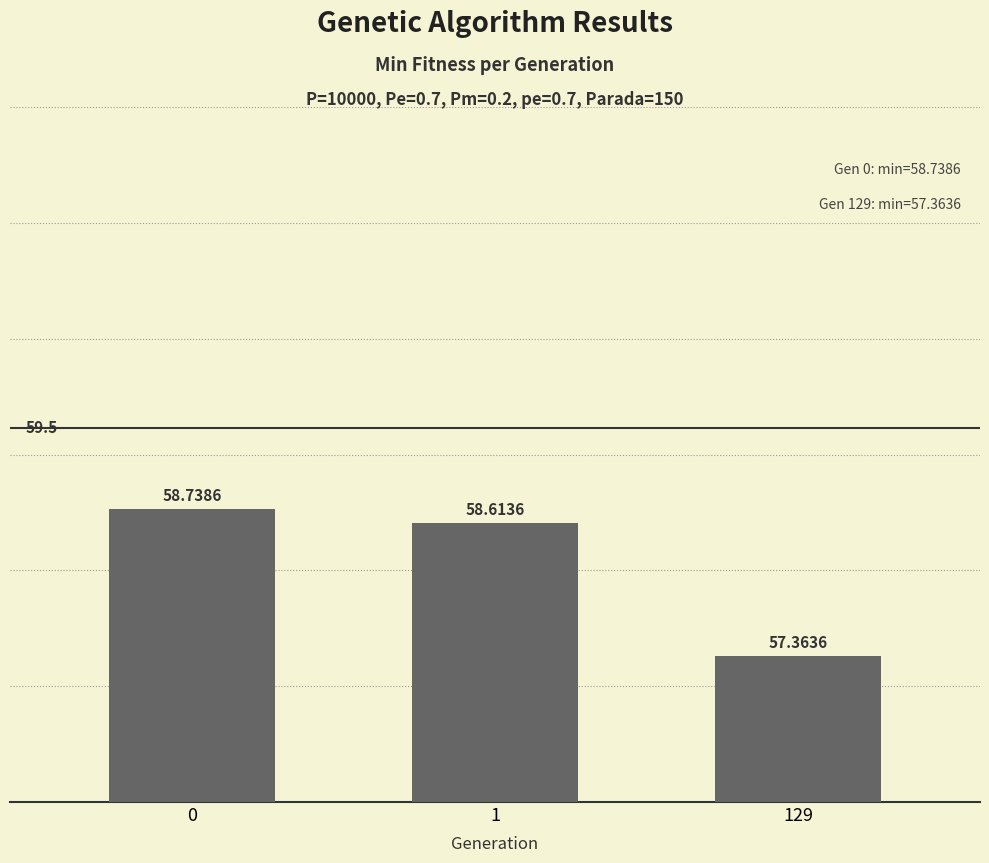

Rank the categories by value from highest to lowest.

0, 1, 129